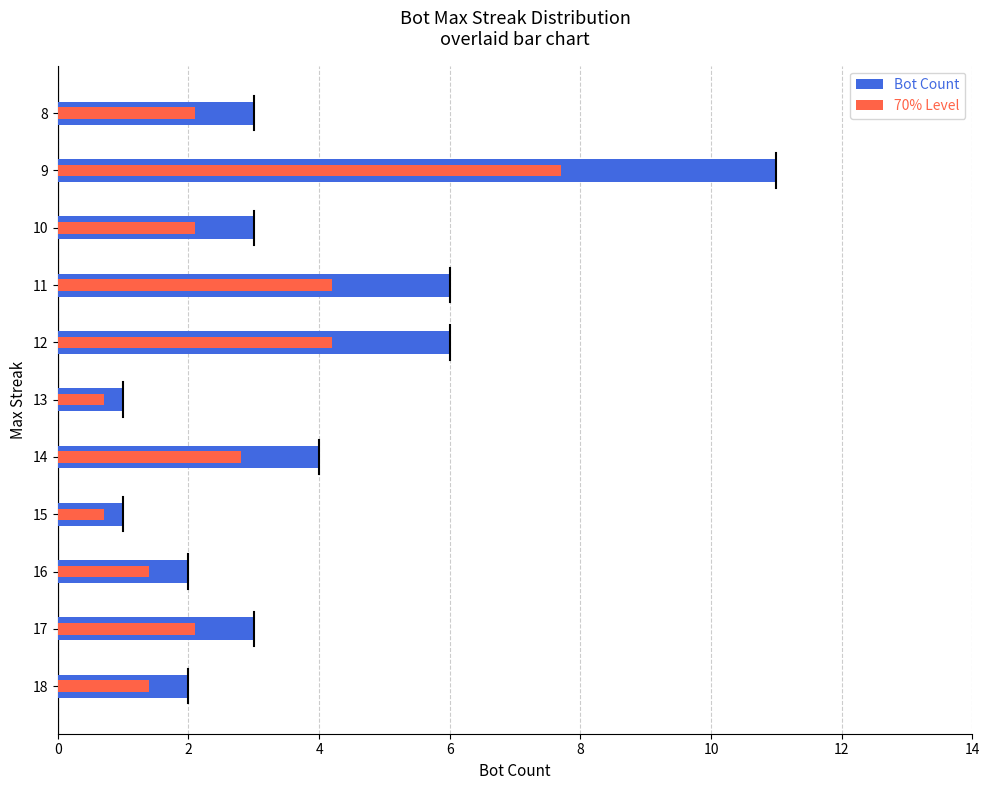

At which label is Bot Count closest to 6?

12